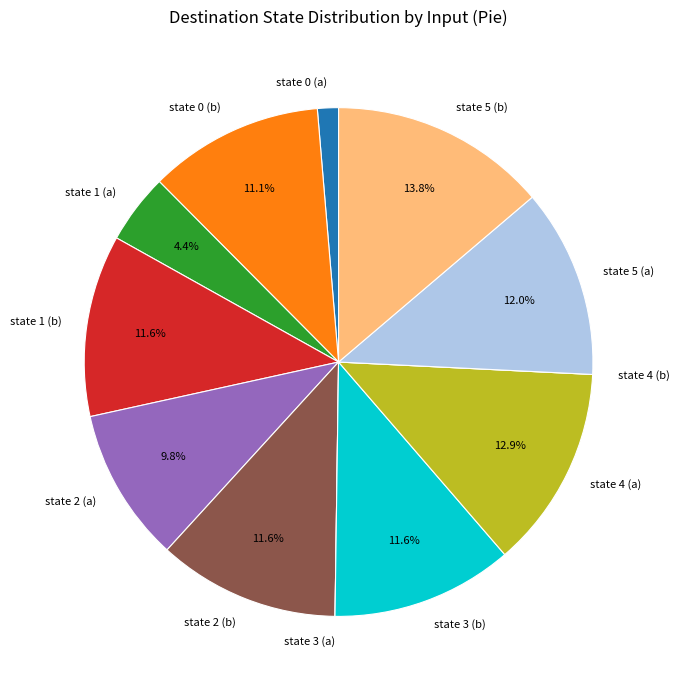

Is there a majority slice in this chart?

No